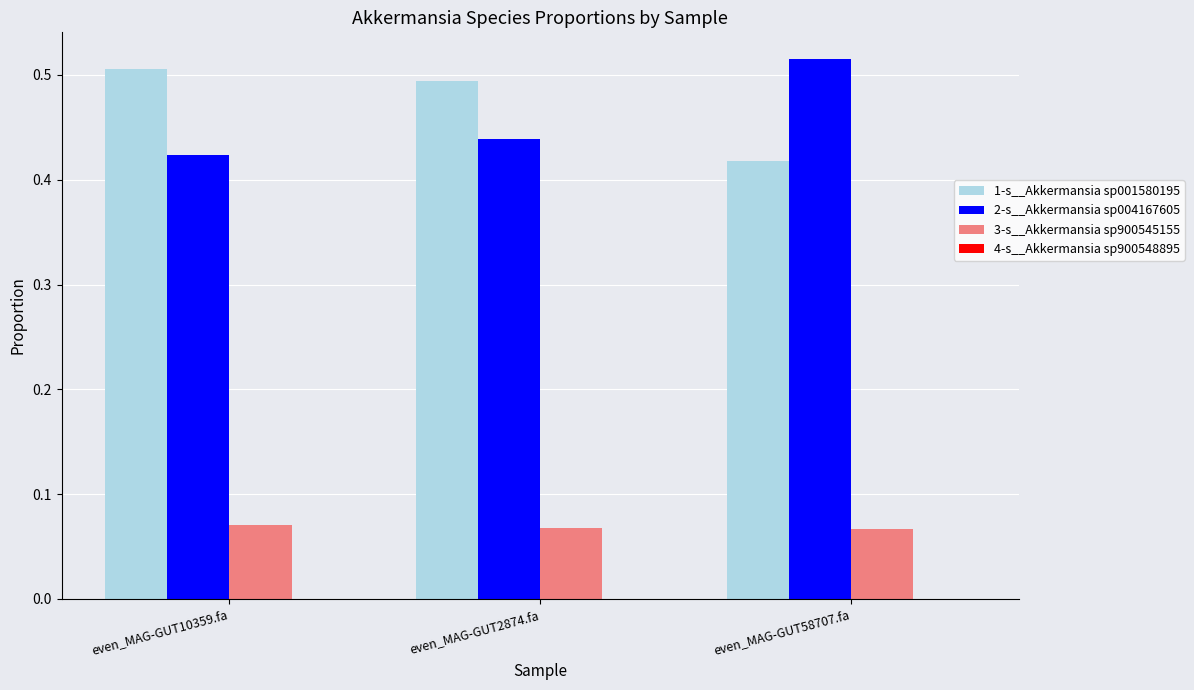

The 2-s__Akkermansia sp004167605 series shows 0.7 at even_MAG-GUT10359.fa. True or false?

False